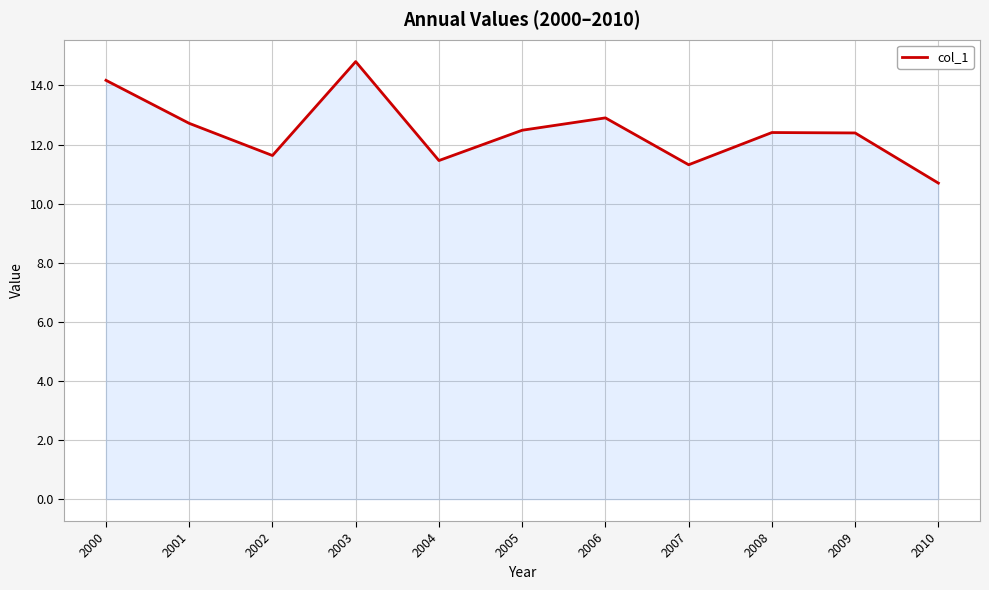

Reading left to right, extract all data points from this chart.

14.2	12.7	11.6	14.8	11.5	12.5	12.9	11.3	12.4	12.4	10.7